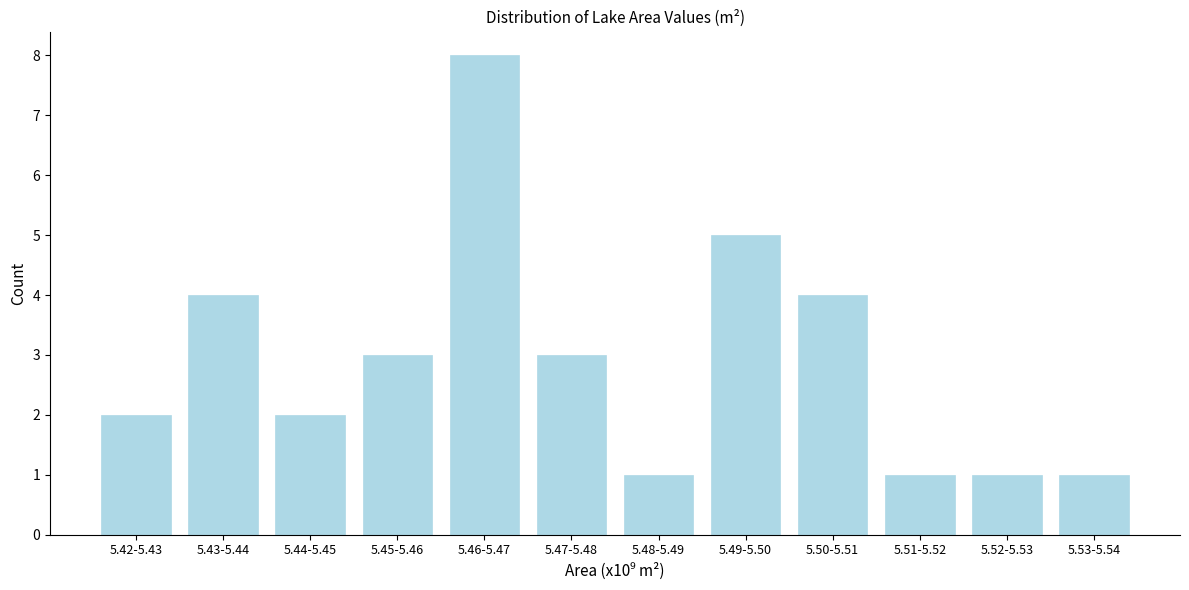

Reading left to right, transcribe all the data shown in this chart.

5.42-5.43=2	5.43-5.44=4	5.44-5.45=2	5.45-5.46=3	5.46-5.47=8	5.47-5.48=3	5.48-5.49=1	5.49-5.50=5	5.50-5.51=4	5.51-5.52=1	5.52-5.53=1	5.53-5.54=1